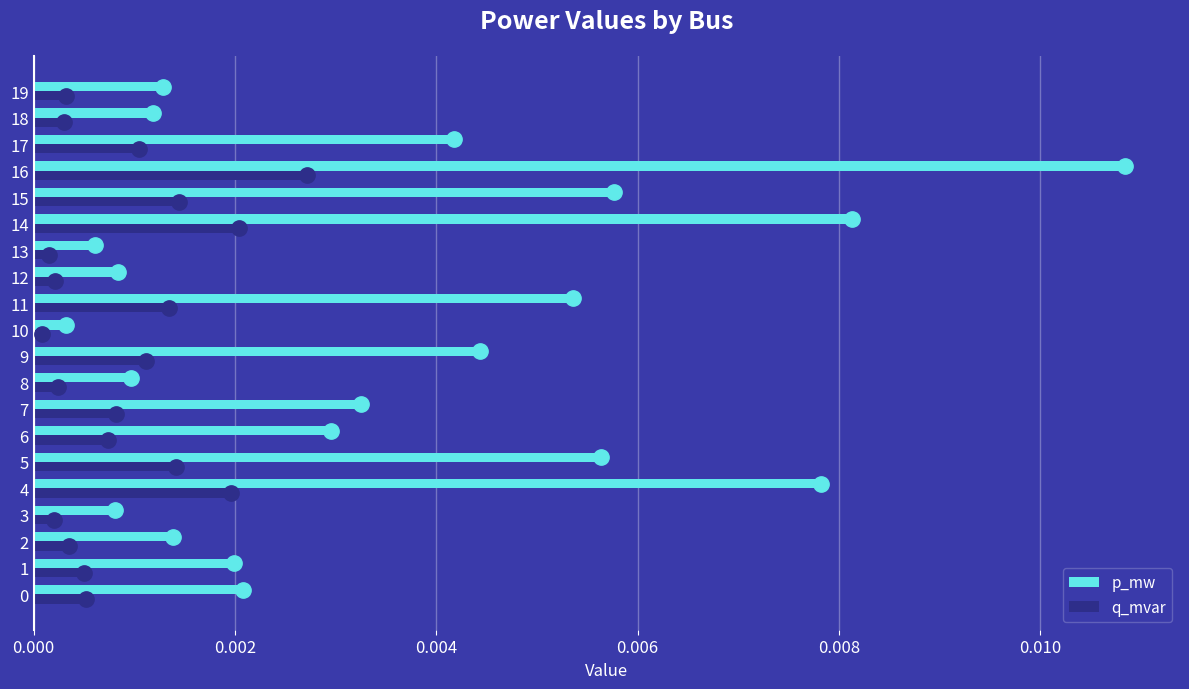

At which label does q_mvar reach its peak?

16